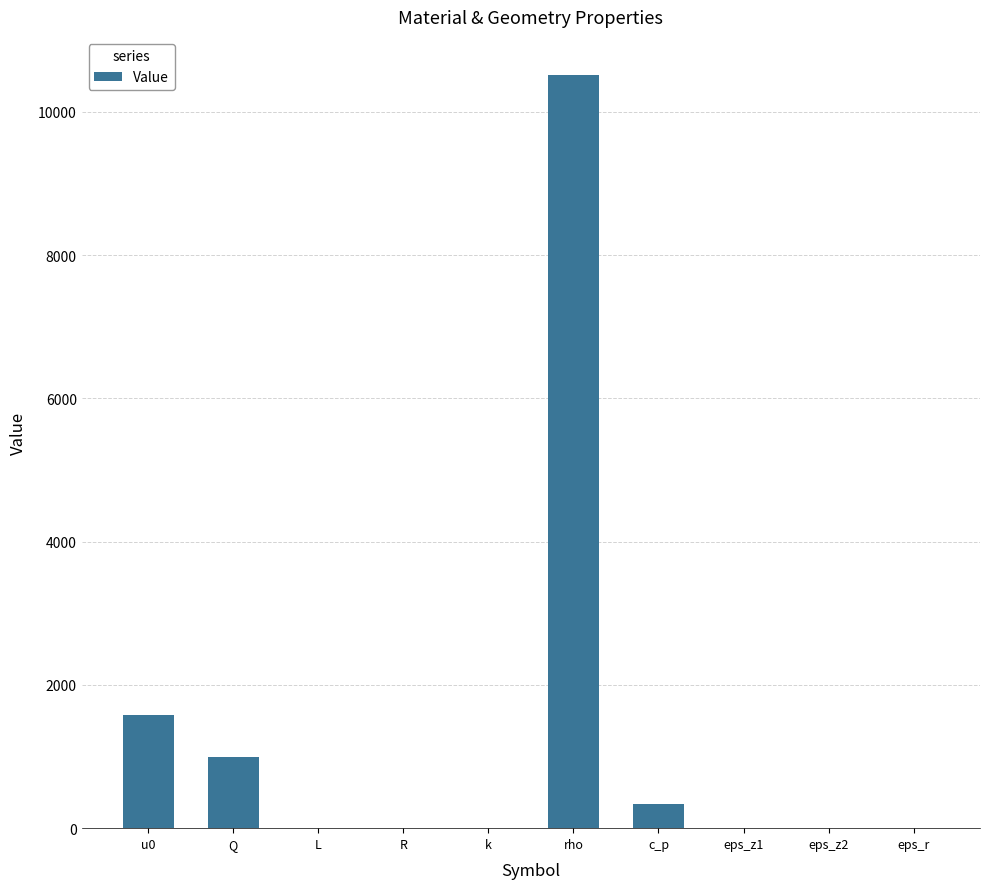

What is the sum of all values?

13429.3